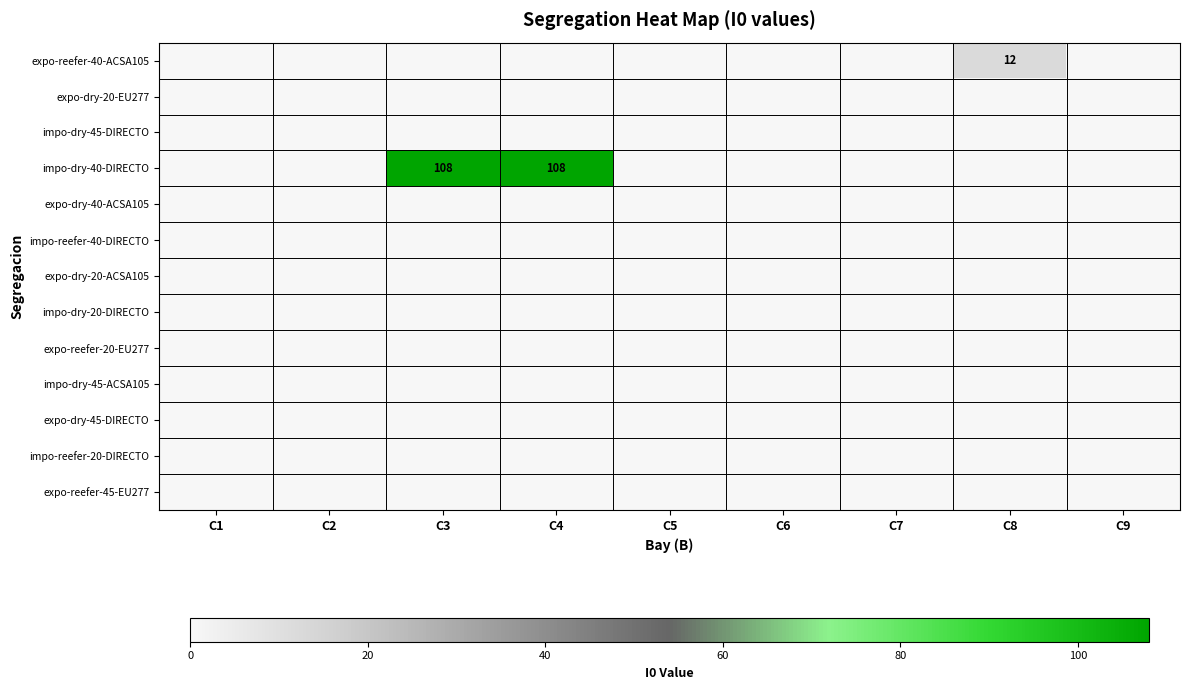

The value of expo-dry-45-DIRECTO at C9 is 0. True or false?

True